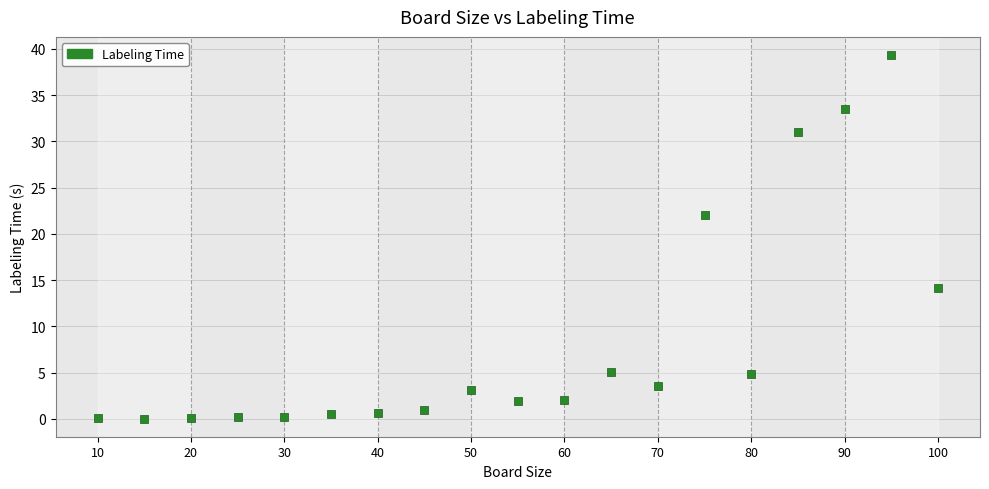

What Y value in the scatter plot is closest to 19?

22.1